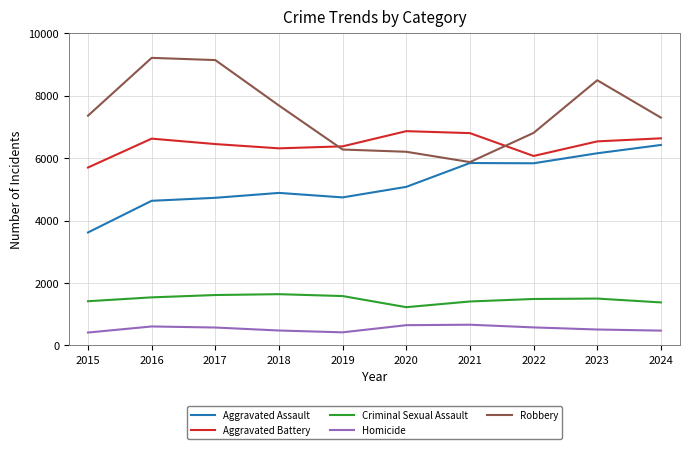

Which series changed the most between 2019 and 2023?

Robbery